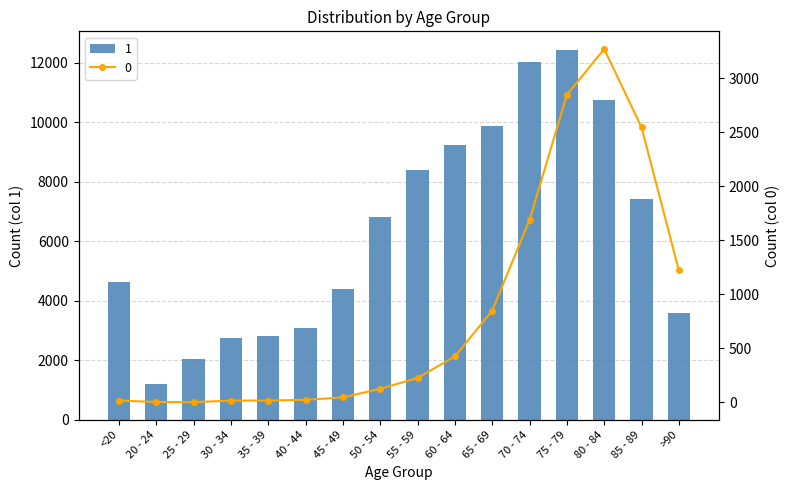

List the series in order of their peak value, highest first.

1, 0